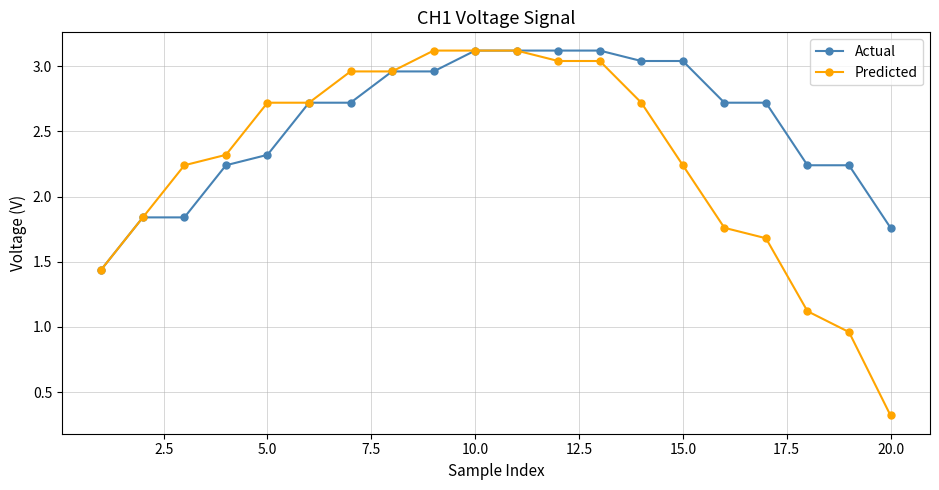

How many data points in Actual are less than 2?

4